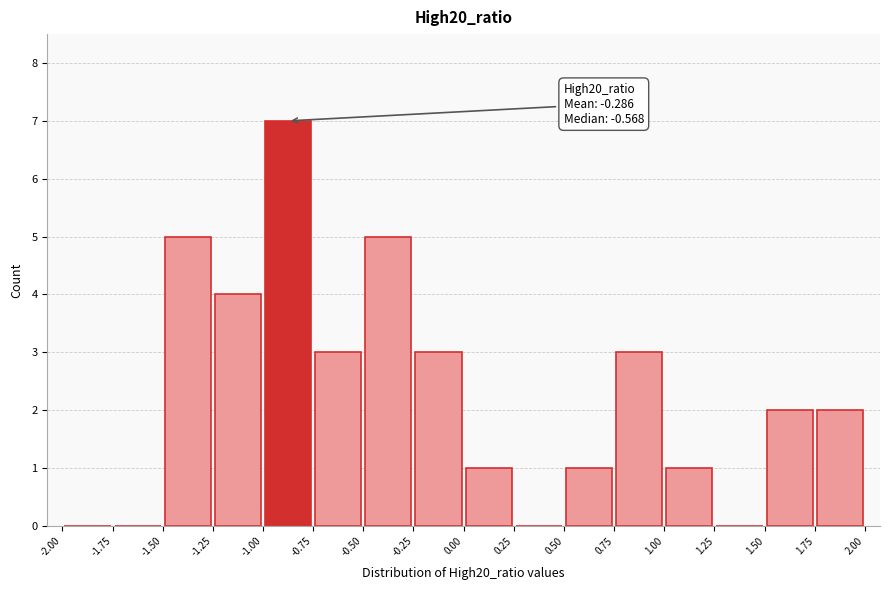

Which range on the x-axis has the tallest bar?

-1.00 to -0.75